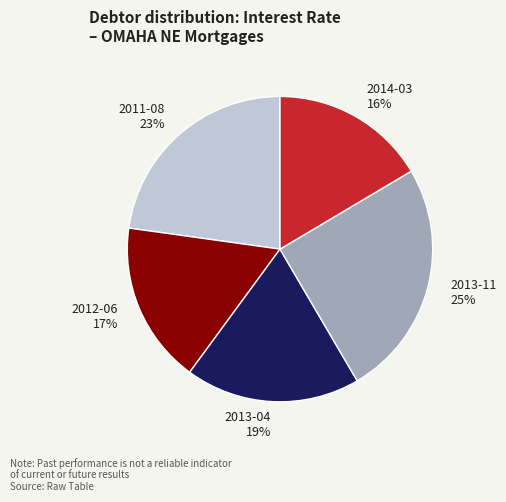

To the nearest percent, what is the combined percentage of 2013-11 and 2011-08?

48%